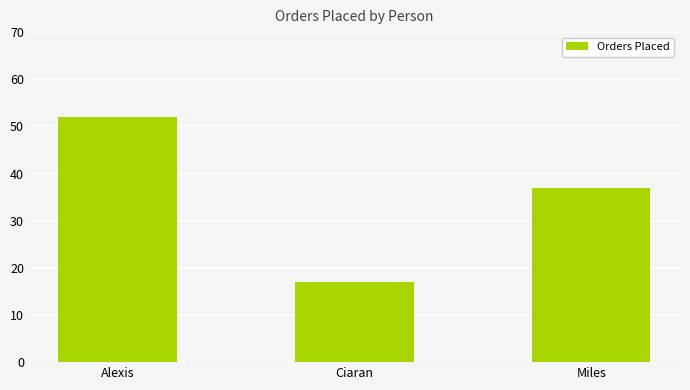

What is the ratio of the value at Miles to the value at Ciaran?

2.2